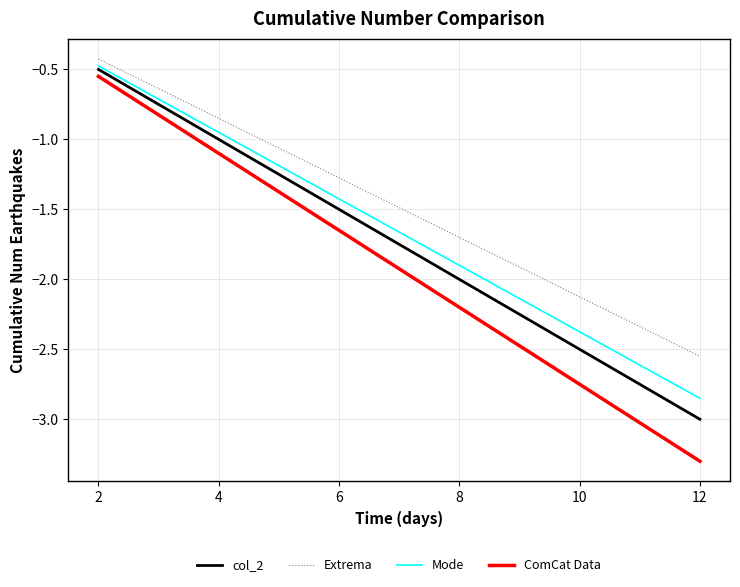

Rank the series by their average value, from highest to lowest.

Extrema, Mode, col_2, ComCat Data